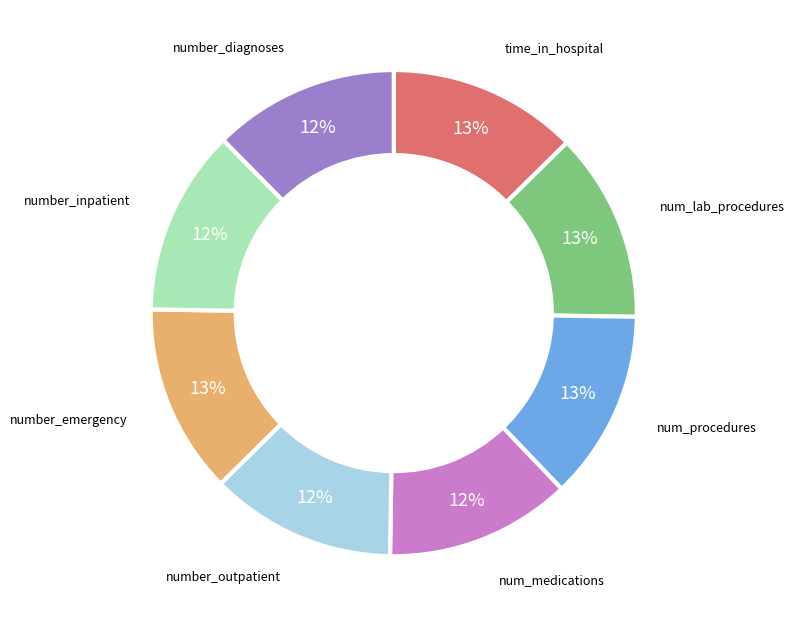

To the nearest percent, what is the average slice percentage?

12%